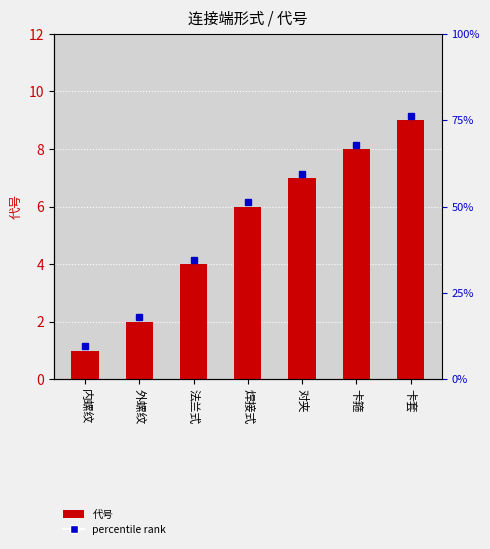

What is the maximum value shown in the chart?

9